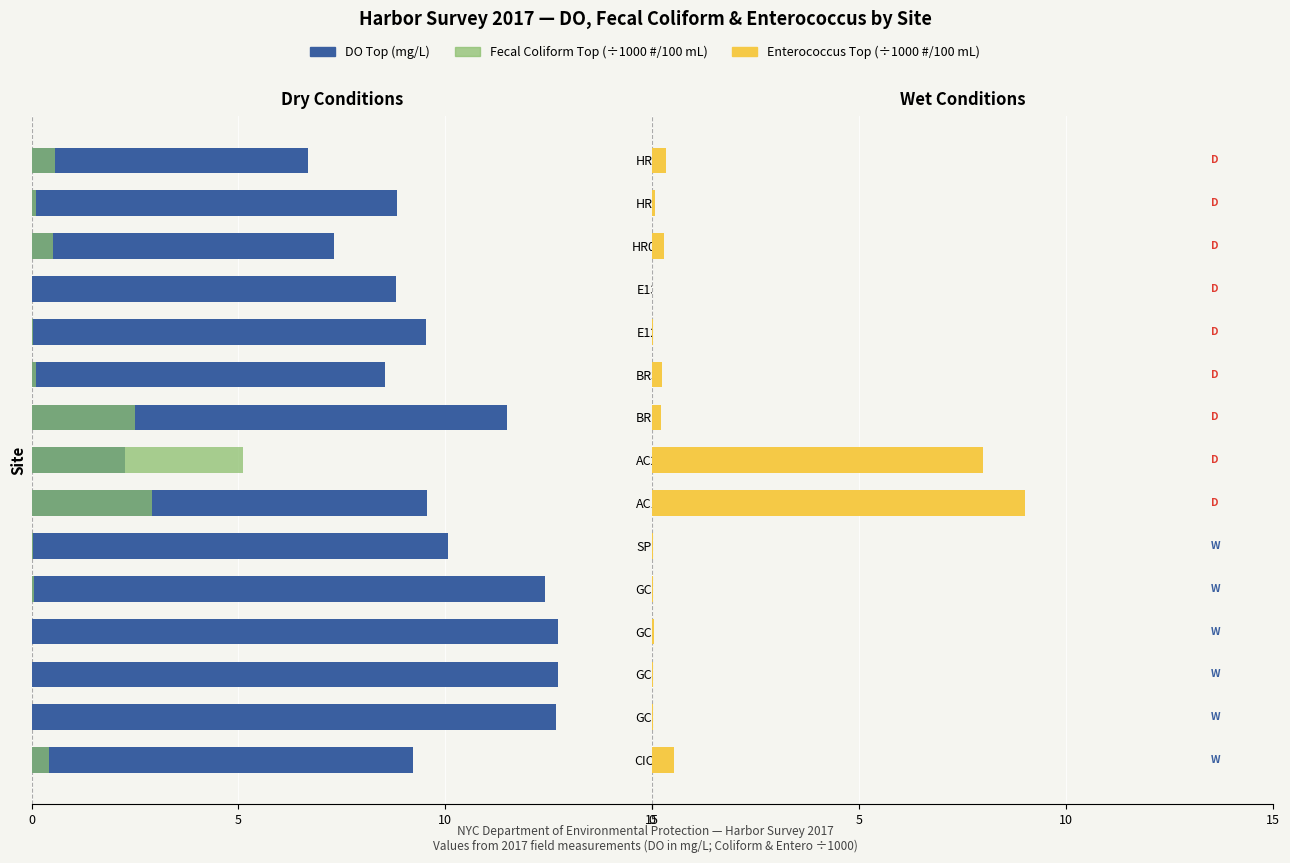

Between SP1 and BR3, which series saw the biggest shift?

DO (mg/L)